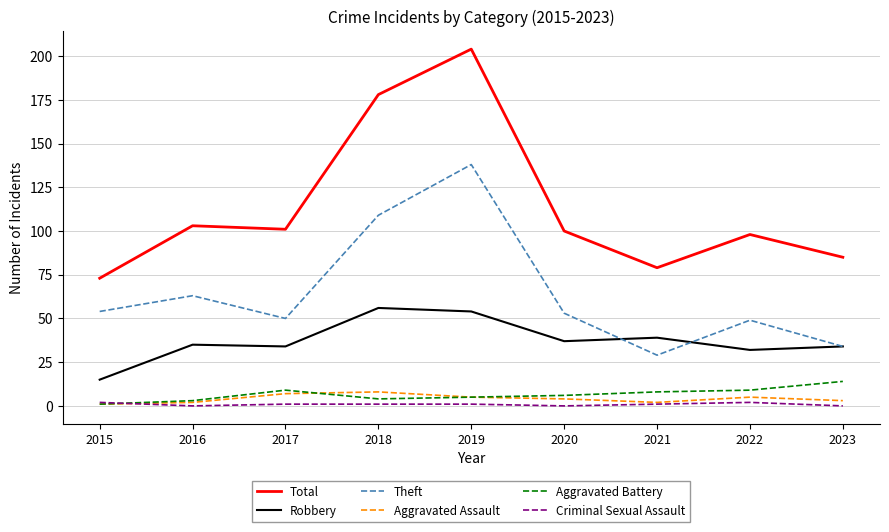

Reading left to right, transcribe all the data shown in this chart.

Total: 73	103	101	178	204	100	79	98	85
Robbery: 15	35	34	56	54	37	39	32	34
Theft: 54	63	50	109	138	53	29	49	34
Aggravated Assault: 1	2	7	8	5	4	2	5	3
Aggravated Battery: 1	3	9	4	5	6	8	9	14
Criminal Sexual Assault: 2	0	1	1	1	0	1	2	0